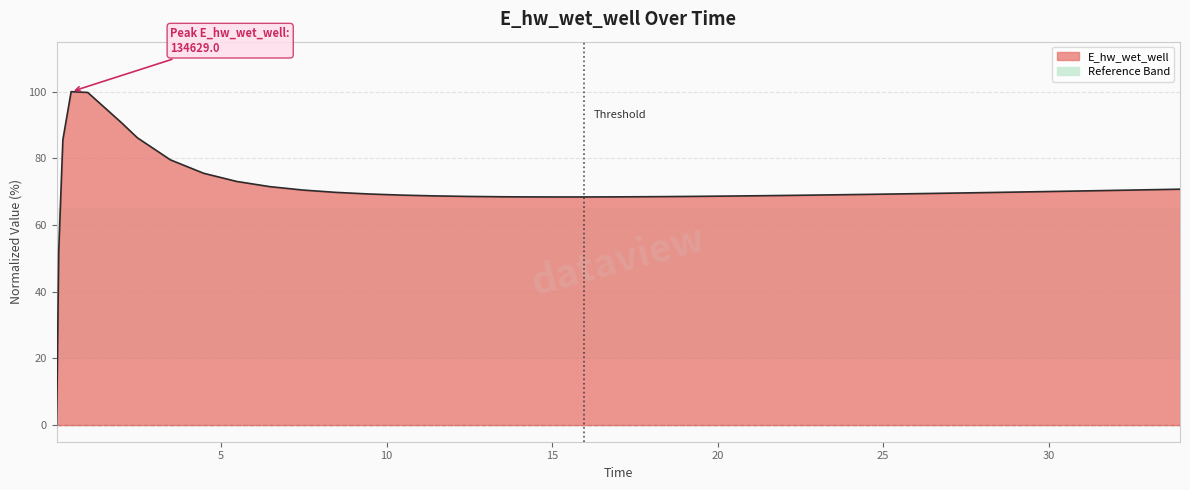

What is the difference between the maximum and minimum values?

100.0